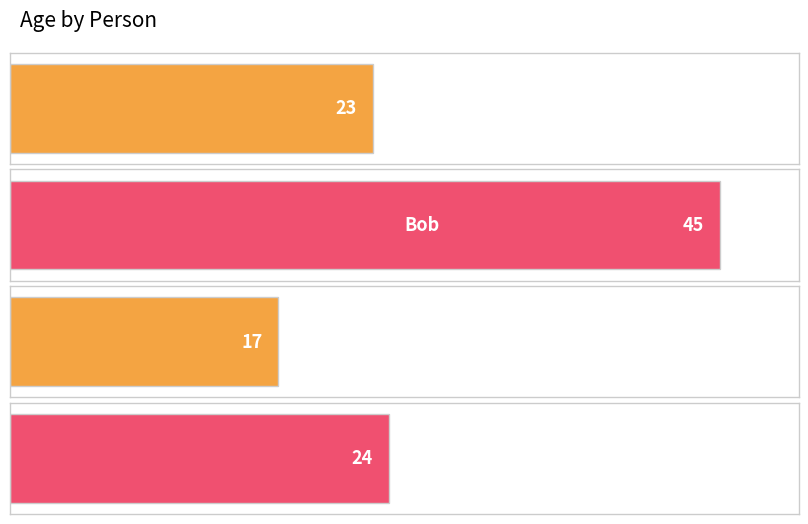

Rank the categories by value from lowest to highest.

Roma, Alice, Anna, Bob